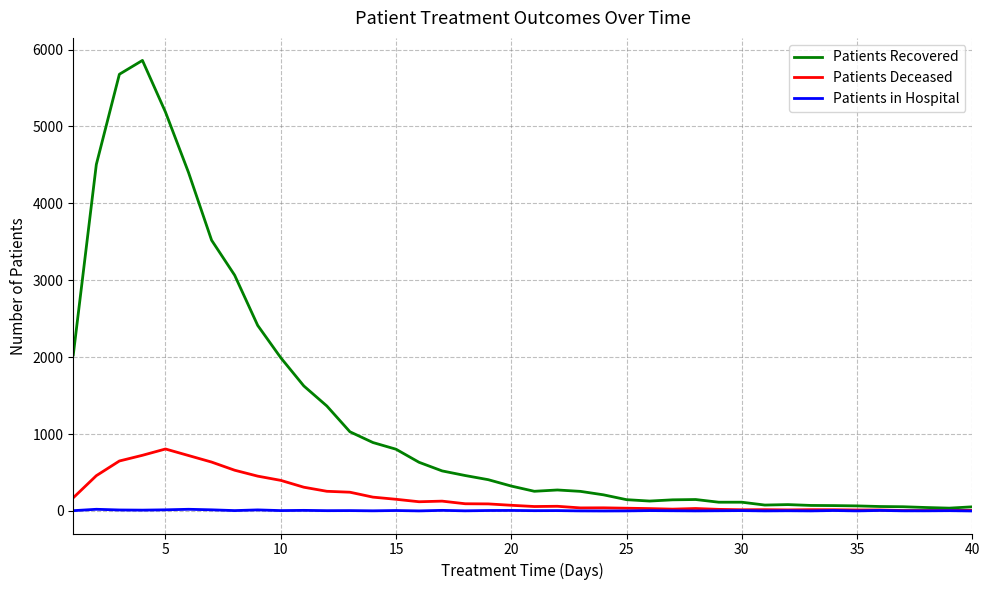

List the series in order of their overall mean, lowest first.

Patients in Hospital, Patients Deceased, Patients Recovered